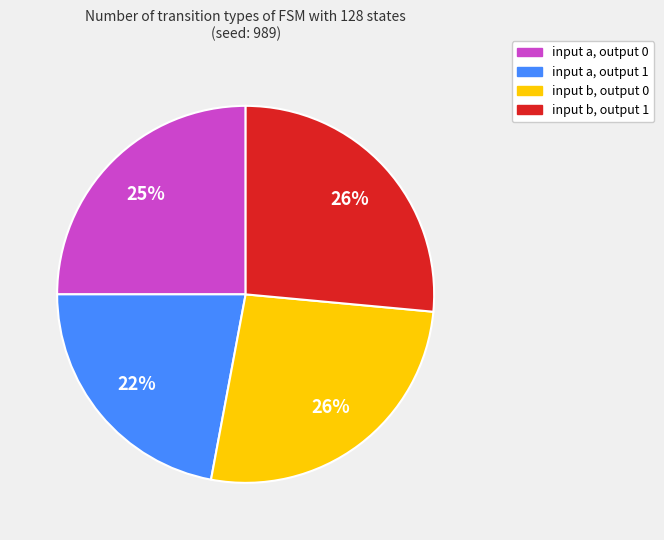

Is input b, output 1 the majority of the pie?

No